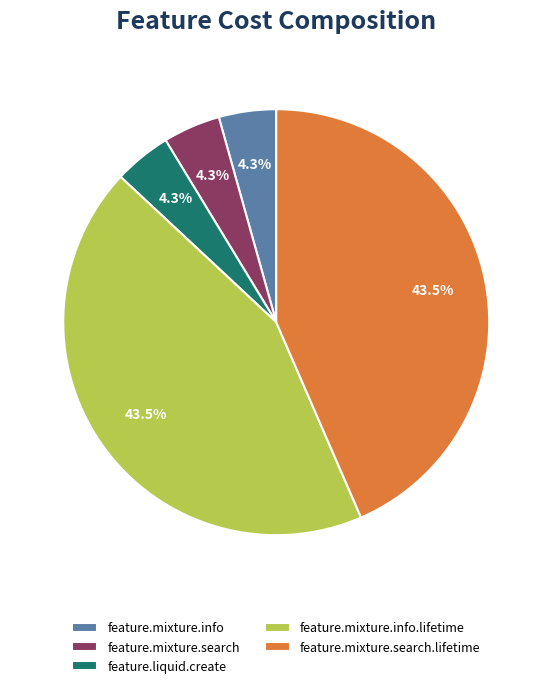

Count the number of slices in the pie.

5